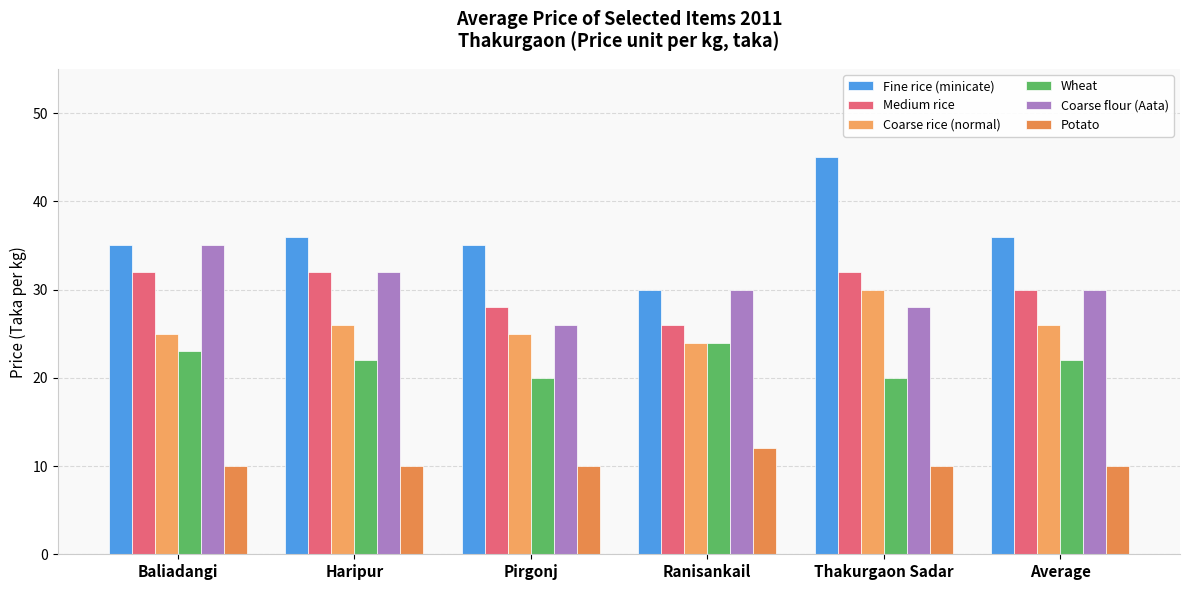

What are all the series names shown in the legend?

Fine rice (minicate), Medium rice, Coarse rice (normal), Wheat, Coarse flour (Aata), Potato